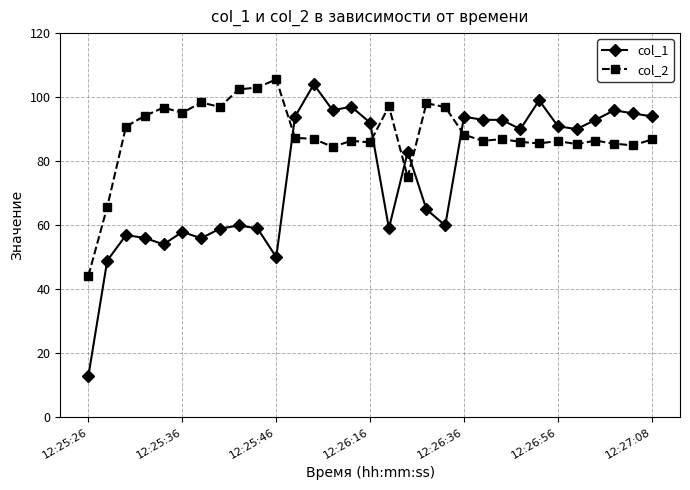

True or false: col_1 has more than 0 interior local peaks.

True